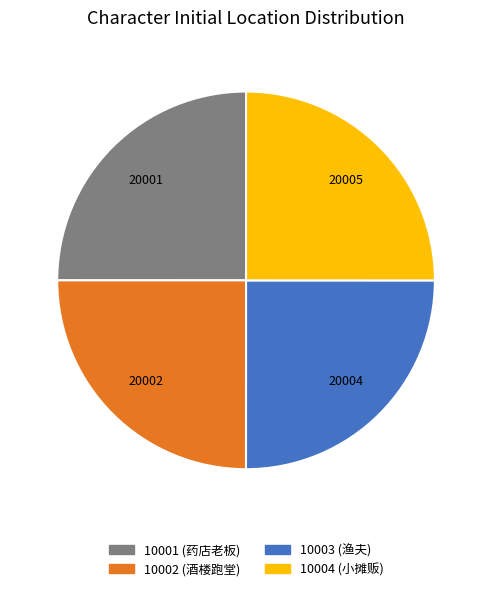

Approximately how many times larger is the value at 10002 (酒楼跑堂) compared to 10003 (渔夫)?

1.0